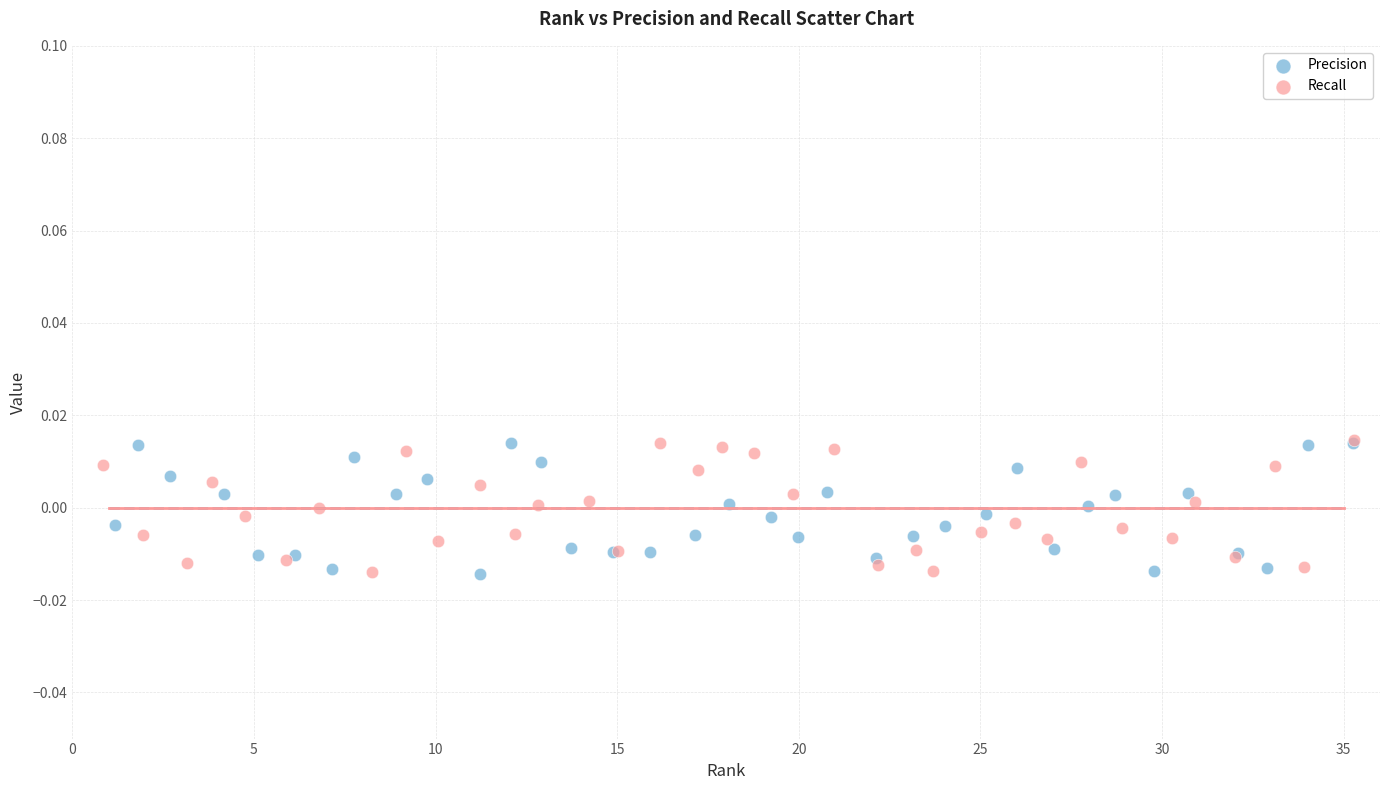

What are all the series names shown in the legend?

Precision, Recall